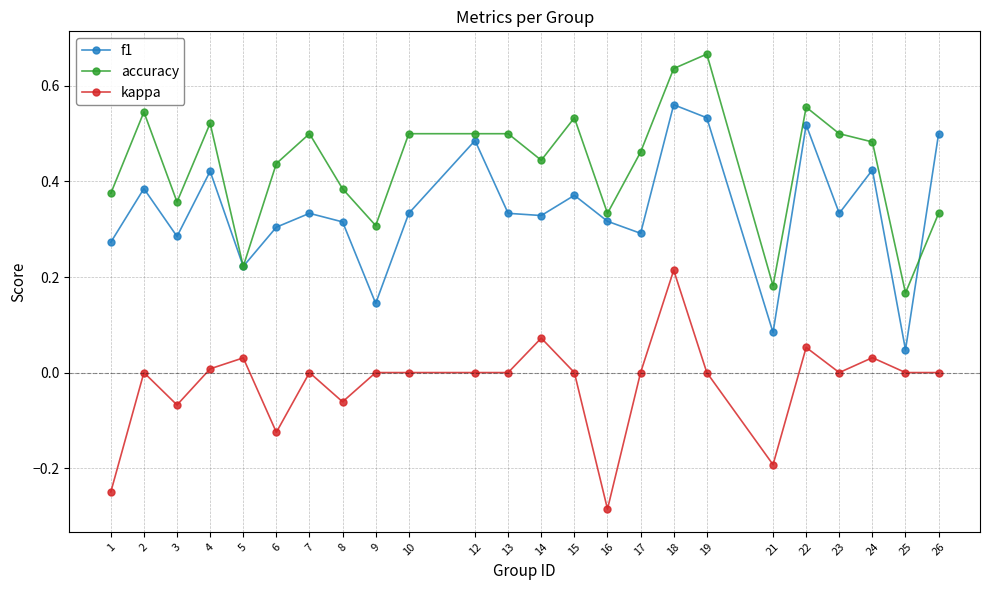

At which label does accuracy reach its peak?

19